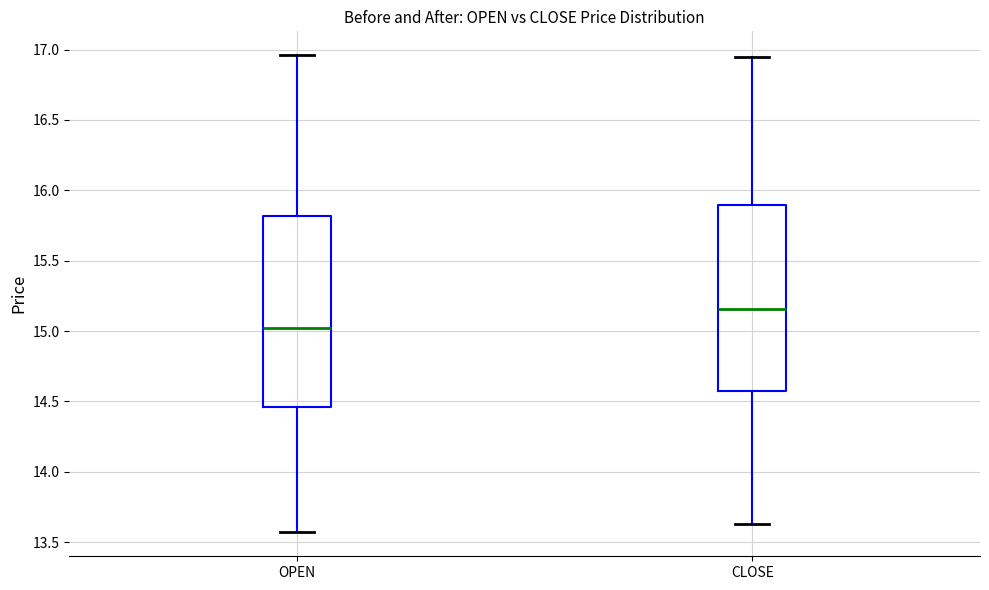

Reading left to right, transcribe this box plot: for each box, give where its median line is, the range the box spans, and where its two whiskers end, as read against the y-axis. The values are not printed on the chart, so give them approximately, as read against the axis.

OPEN: median 15.00, box 14.45 to 15.80, whiskers 13.55 to 16.95
CLOSE: median 15.15, box 14.55 to 15.90, whiskers 13.65 to 16.95